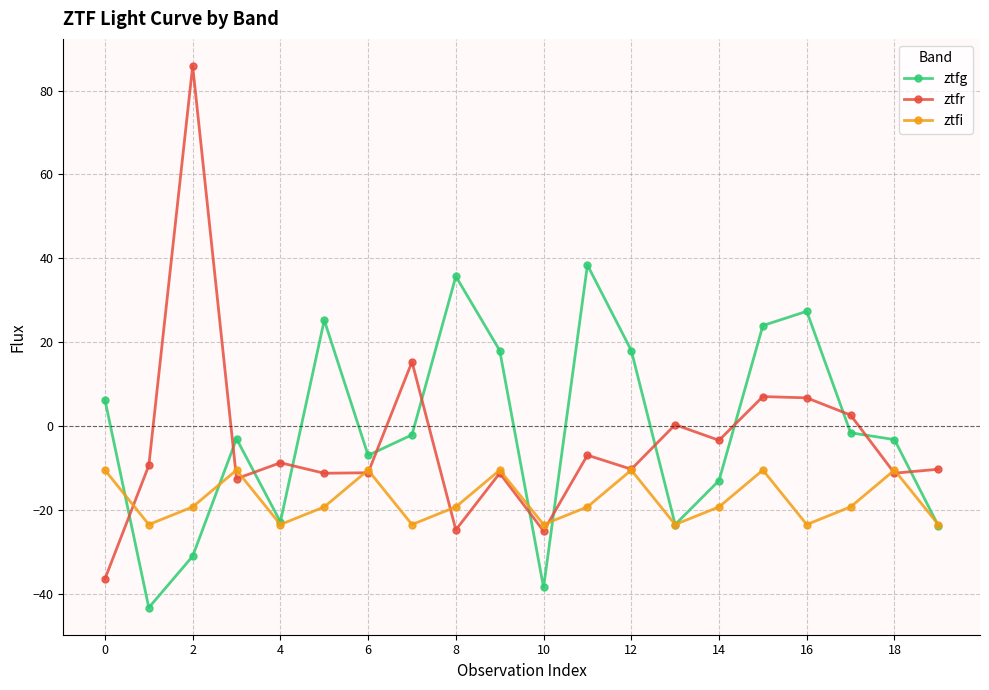

In ztfi, how many points are lower than both neighbors (excluding endpoints)?

6